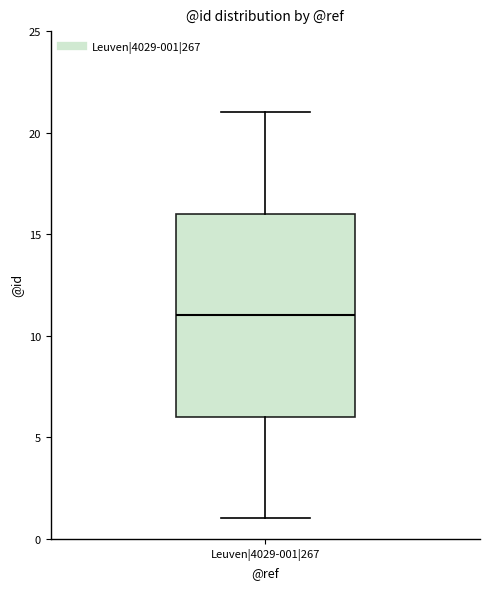

Read this box plot against the y-axis: the position of the median line, the range covered by the box, and the ends of both whiskers. The values are not printed on the chart, so give them approximately, as read against the axis.

median 11, box 6 to 16, whiskers 1 to 21